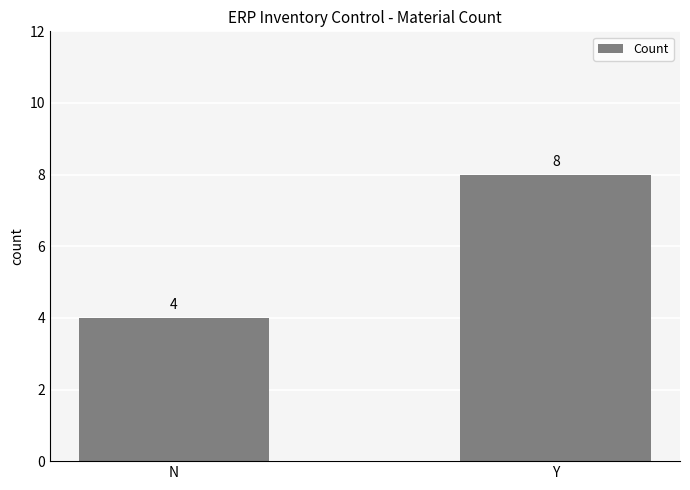

Rank the categories by value from lowest to highest.

N, Y